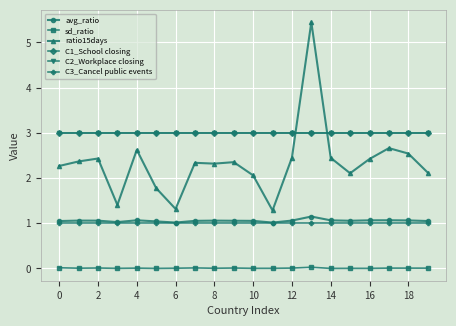

Is this an area chart (filled region under the line)?

No